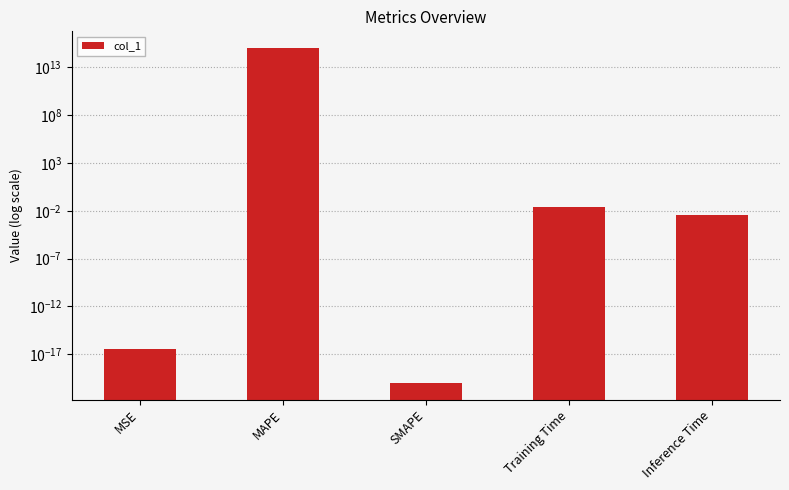

What is the label of the 5th bar from the left?

Inference Time